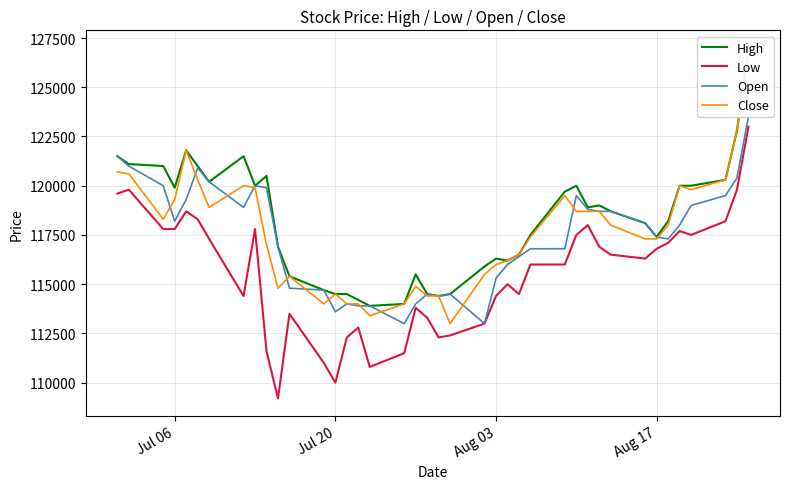

What is the minimum value for Low?

109200